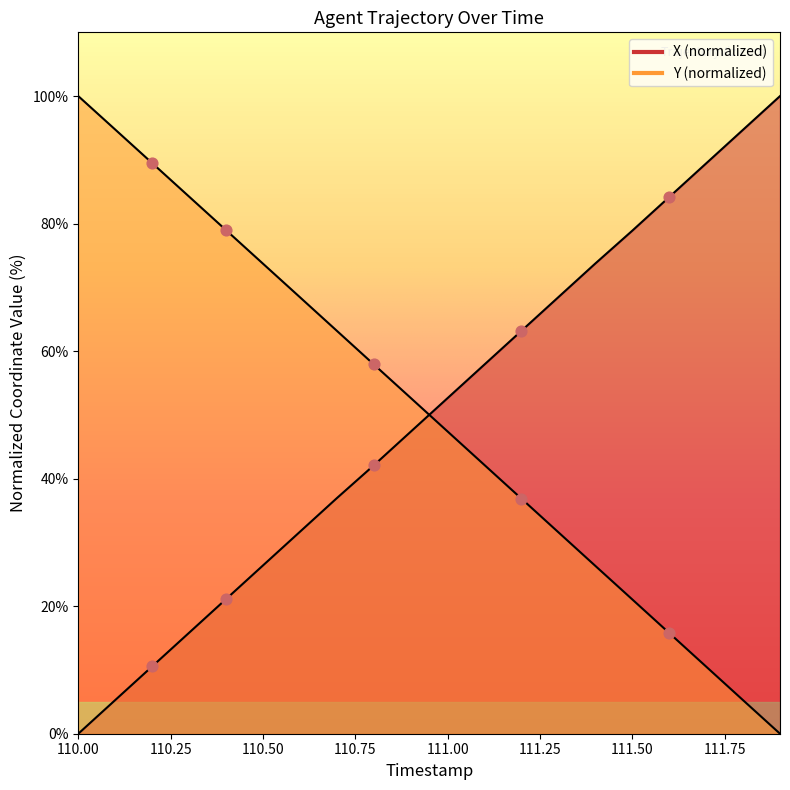

Is the value of X at 15 greater than the value of Y at 110.25?

No